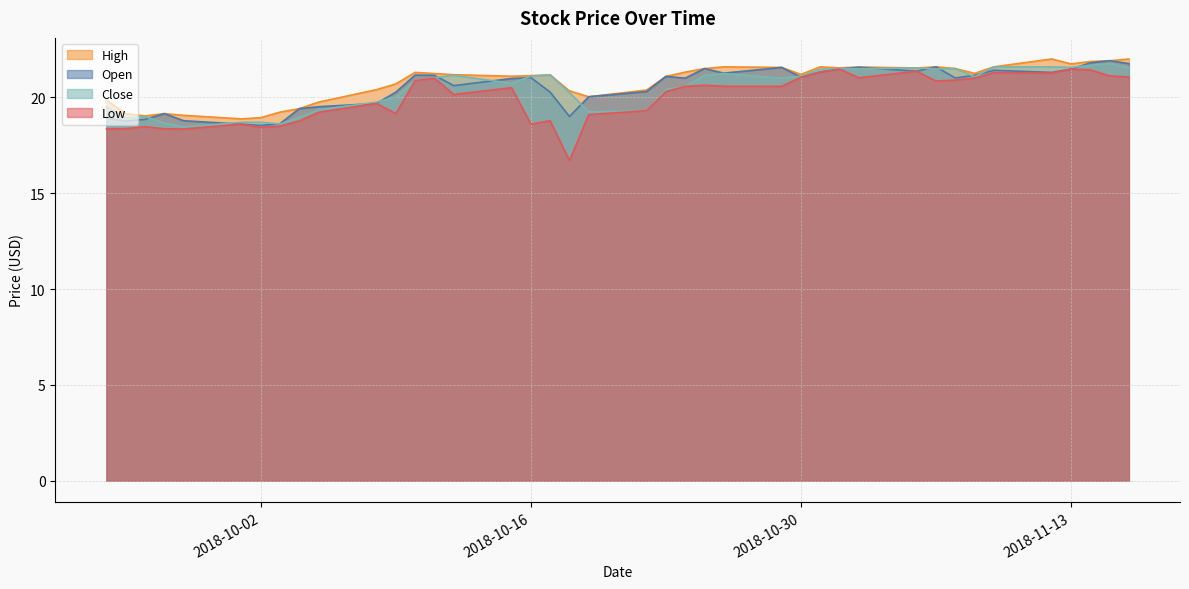

How many interior local valleys does the high series have?

9